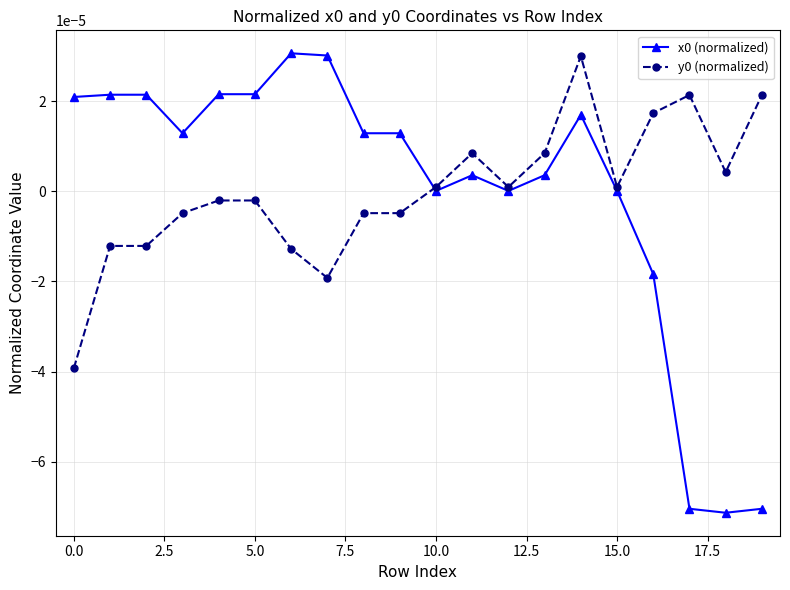

True or false: y0 (normalized) has more than 0 points higher than both neighbors.

True